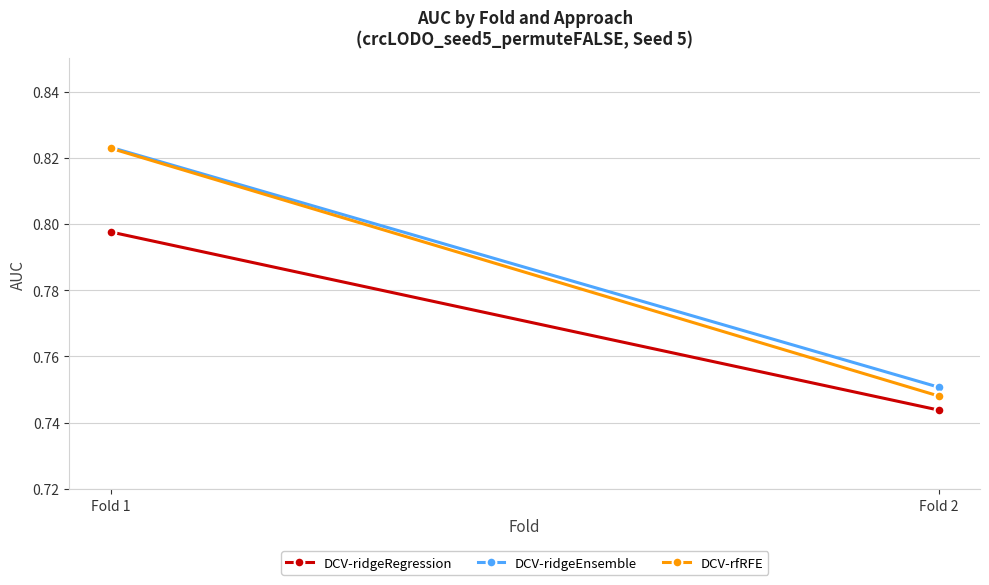

Is it true that DCV-ridgeRegression equals 0.8 at Fold 1?

True